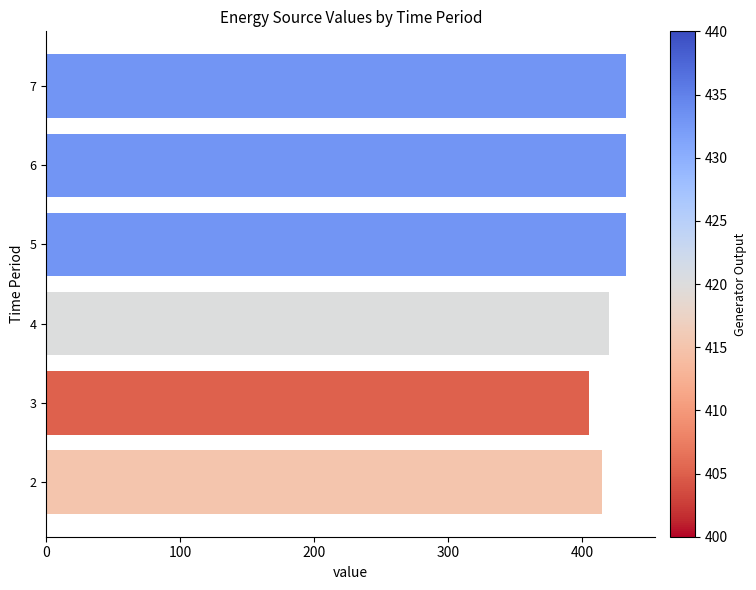

What is the sum of all values?

2539